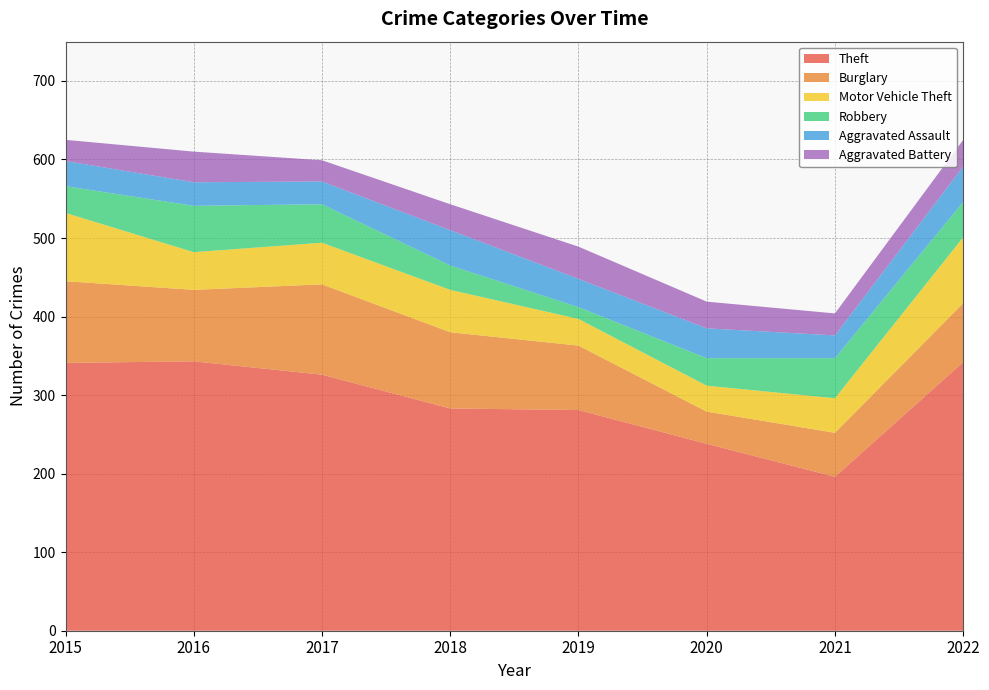

Reading left to right, transcribe all the data shown in this chart.

Theft: 341	343	326	283	281	238	196	342
Burglary: 104	91	115	97	82	41	56	75
Motor Vehicle Theft: 87	48	53	54	34	33	44	84
Robbery: 34	59	49	31	15	35	51	45
Aggravated Assault: 32	30	29	45	36	38	29	45
Aggravated Battery: 27	39	27	33	41	34	28	34